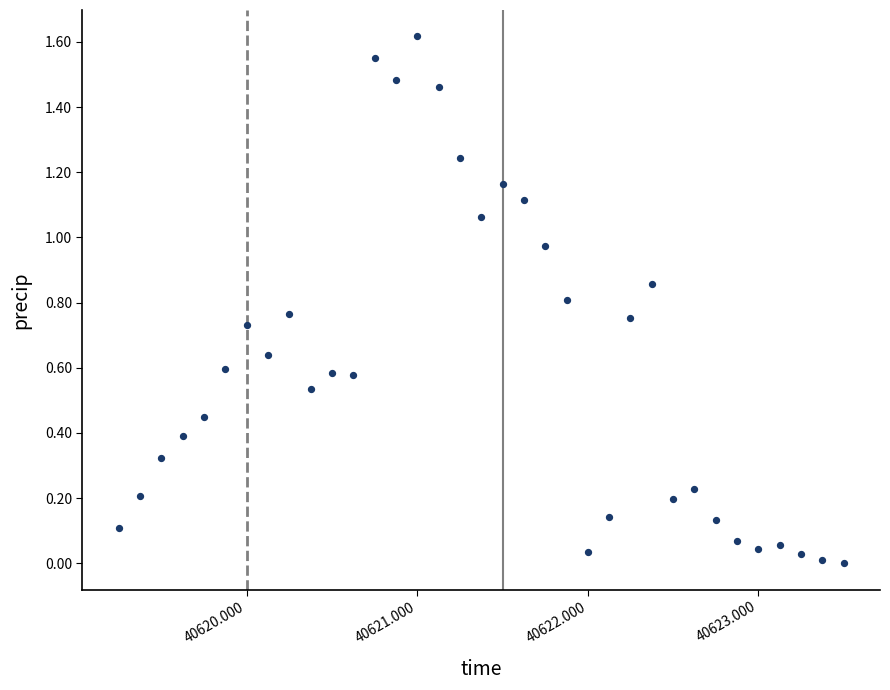

What is the range of X values (max minus min)?

4.2